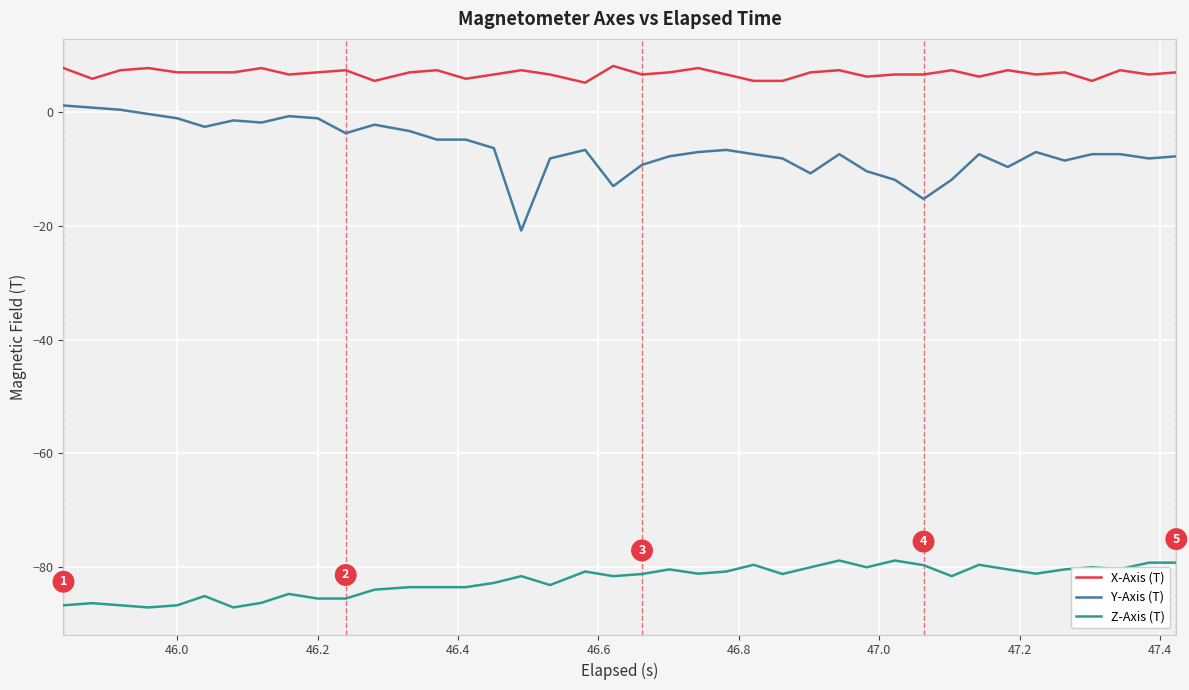

True or false: Y-Axis (T) and X-Axis (T) intersect in this chart.

False